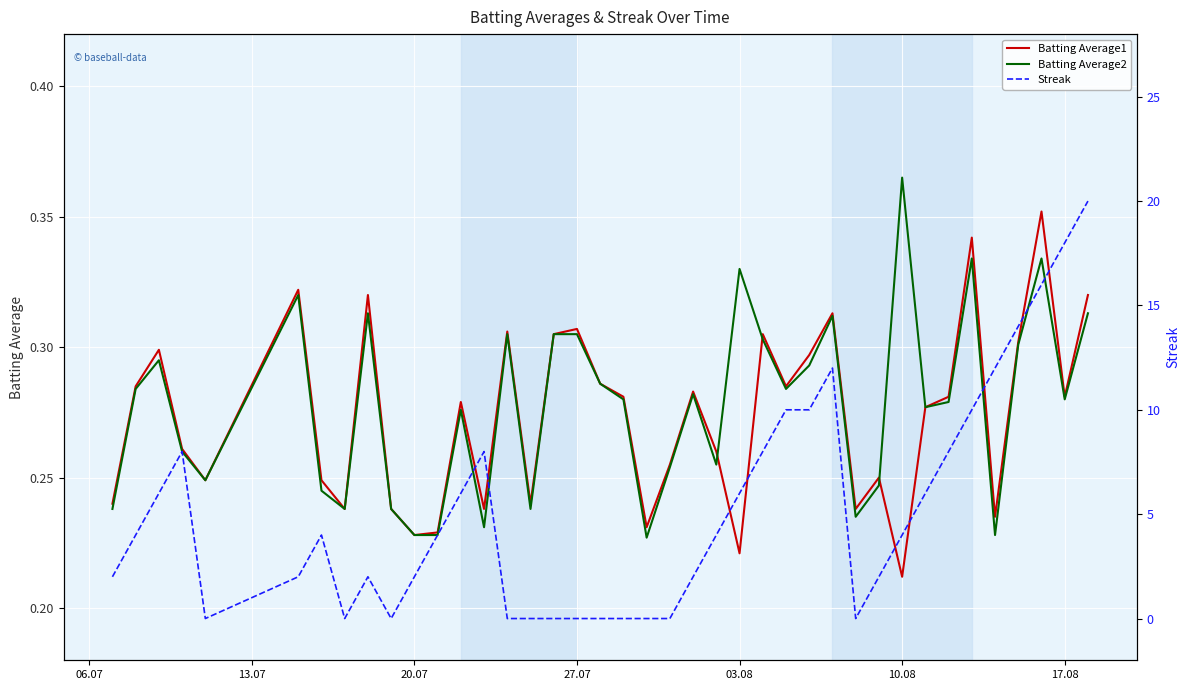

At which label does Batting Average1 reach its minimum?

10.08